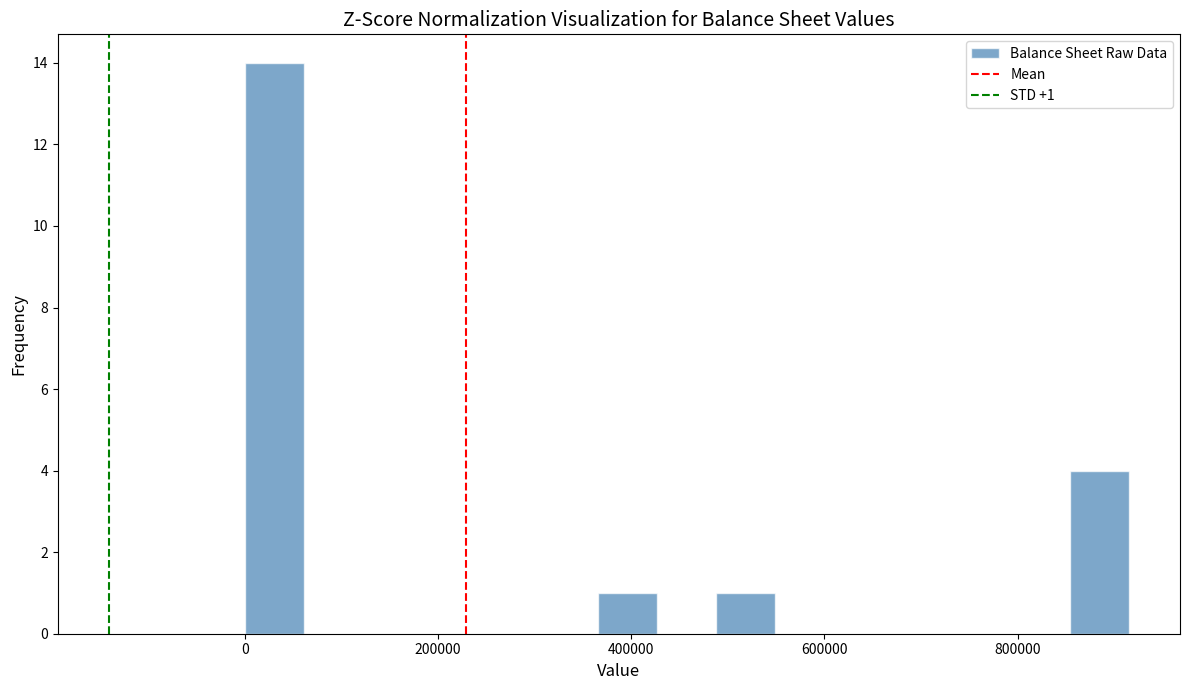

Read against the x-axis, roughly where is the centre of the tallest bar?

40000